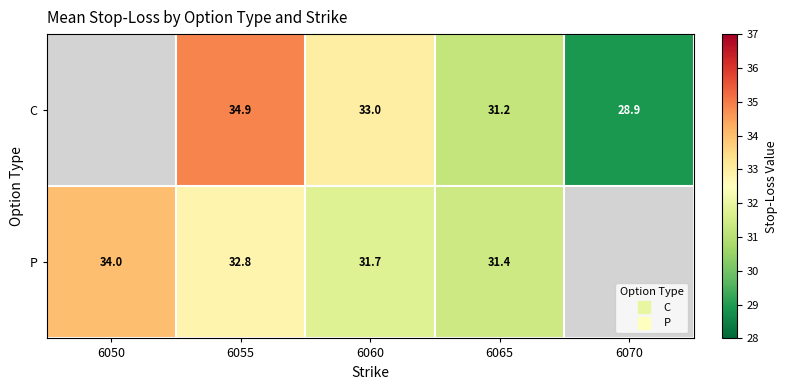

Which category has the lowest value across all series?

6070